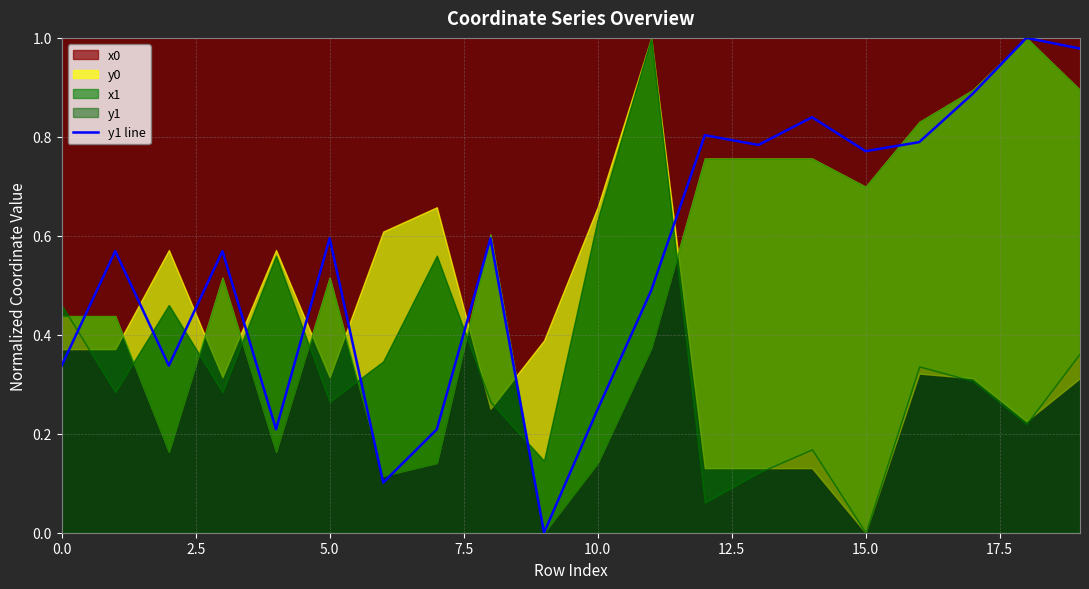

What is the difference between the maximum and second lowest values?

0.9